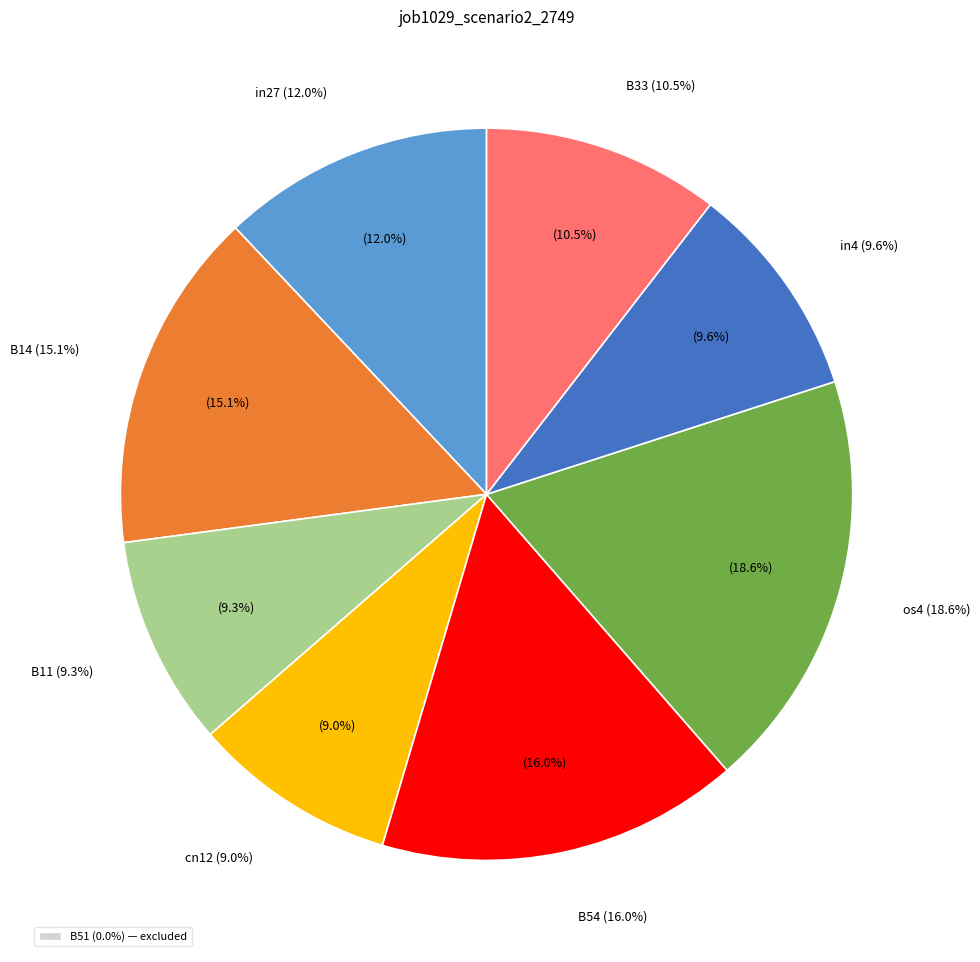

Does any single category account for the majority?

No